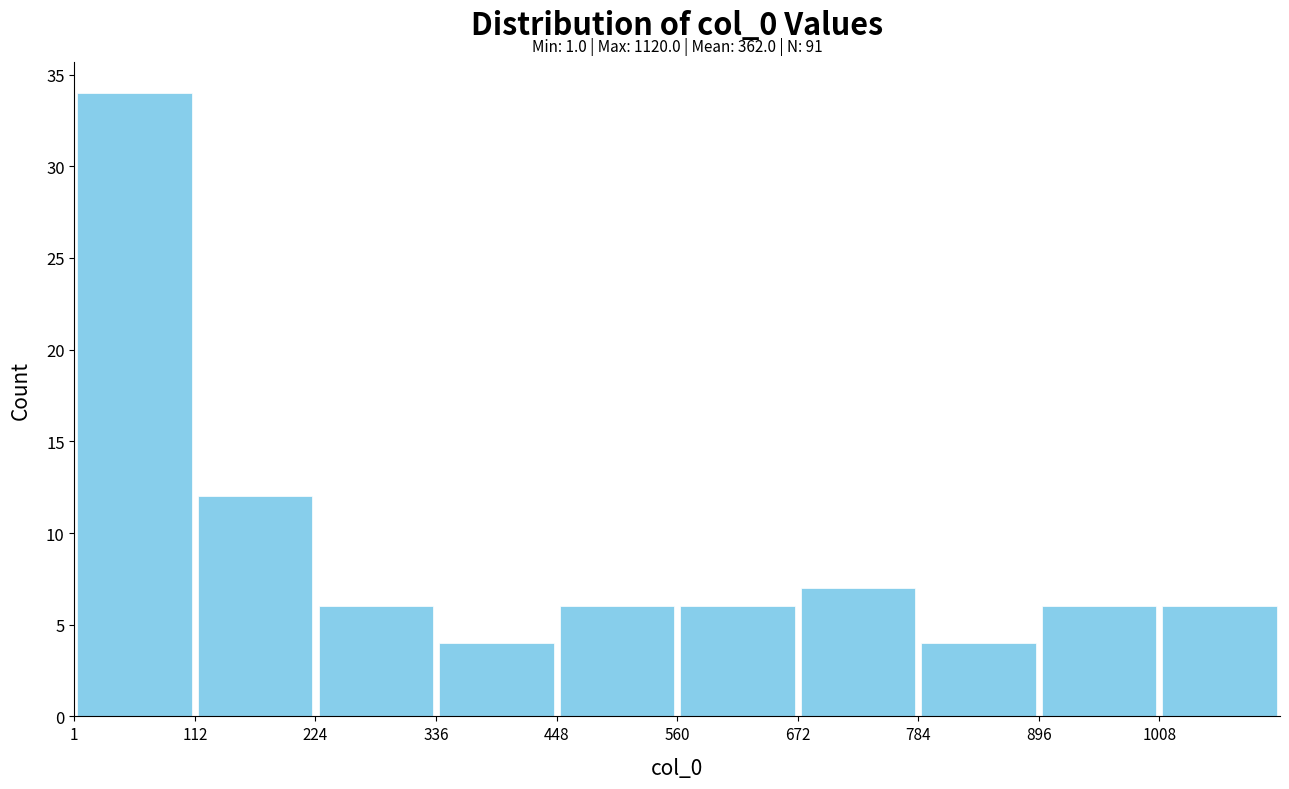

Over which range of the x-axis is the bar tallest?

0 to 120